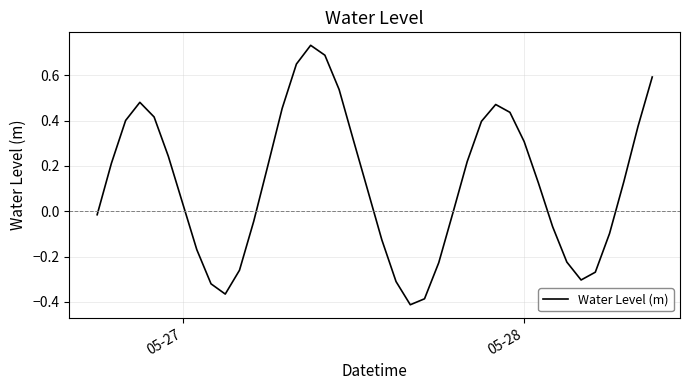

What is the difference between the maximum and minimum values?

1.1